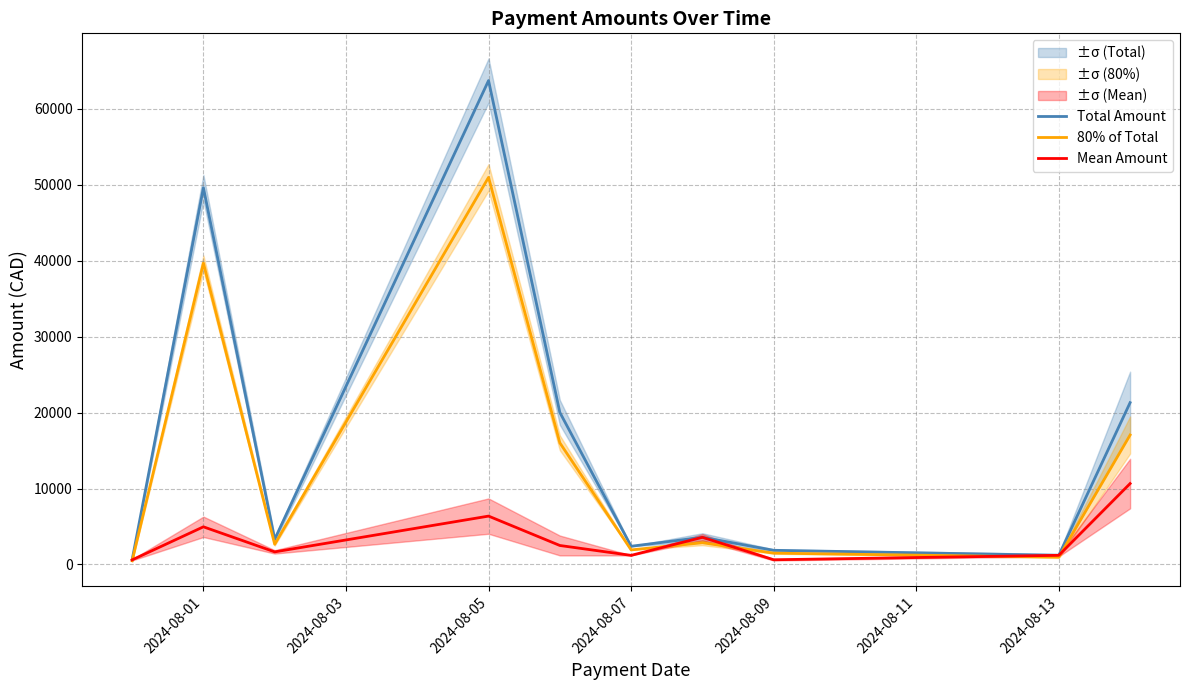

Which category has the highest value in the 80% of Total series?

2024-08-05